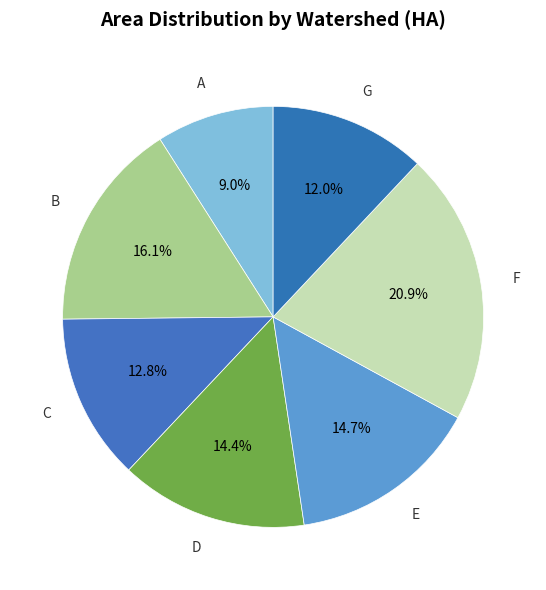

How many slices are in this pie chart?

7